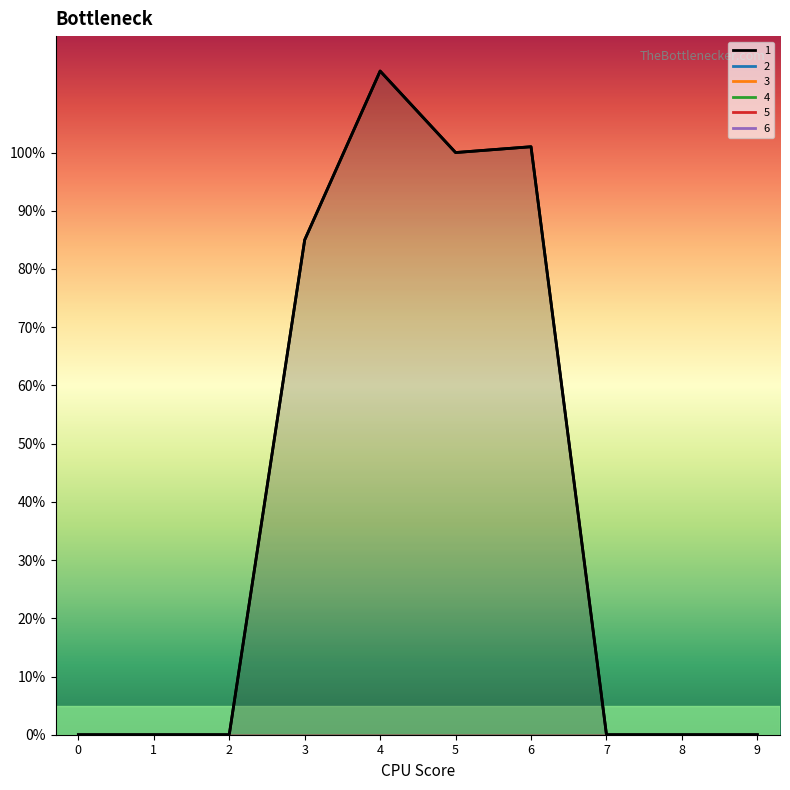

Does the chart display data point markers on the line(s)?

No